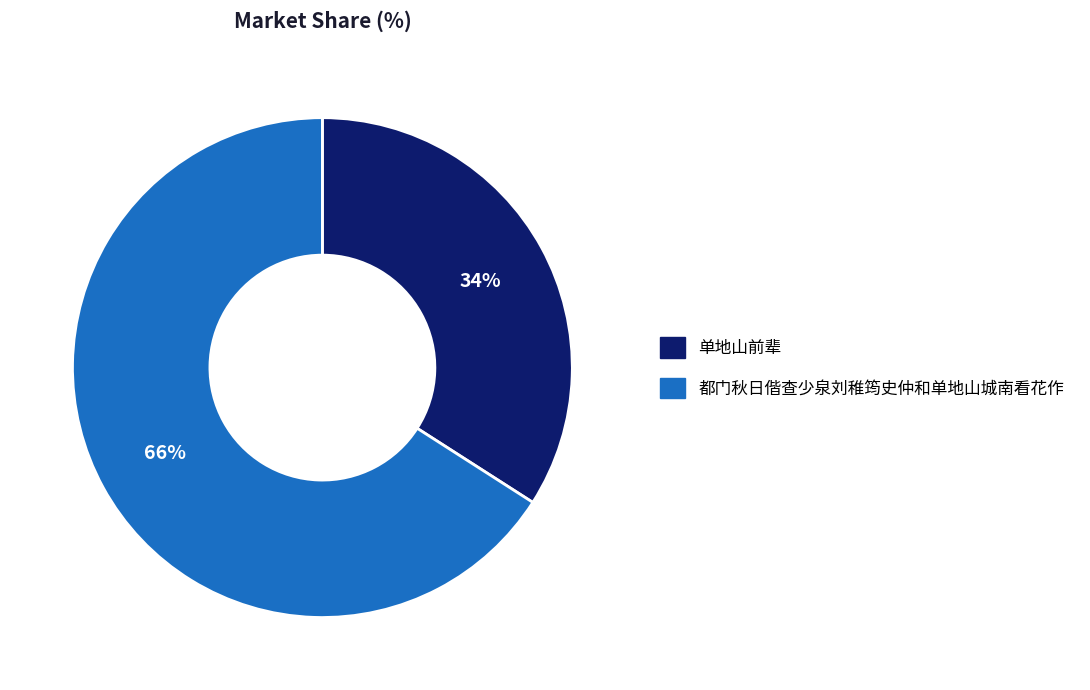

Is the sum of 都门秋日偕查少泉刘稚筠史仲和单地山城南看花作 and 单地山前辈 greater than half?

Yes